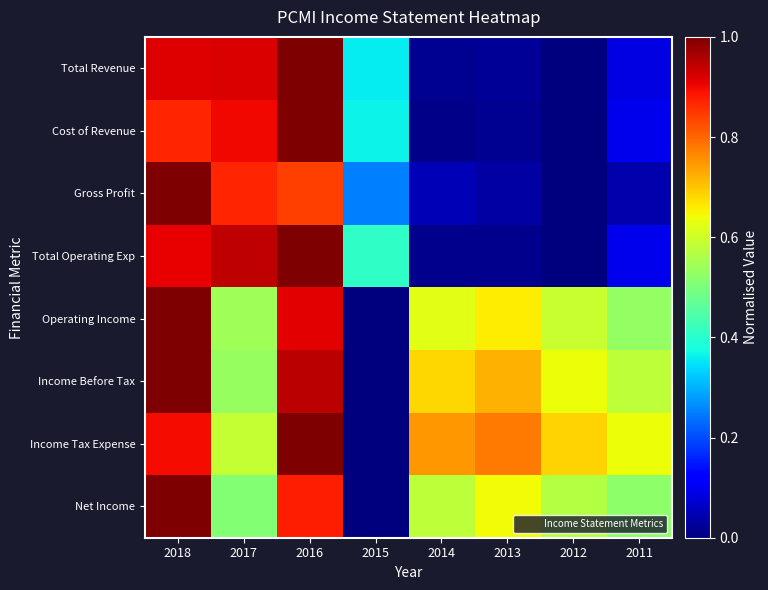

Count the number of categories in the chart.

8